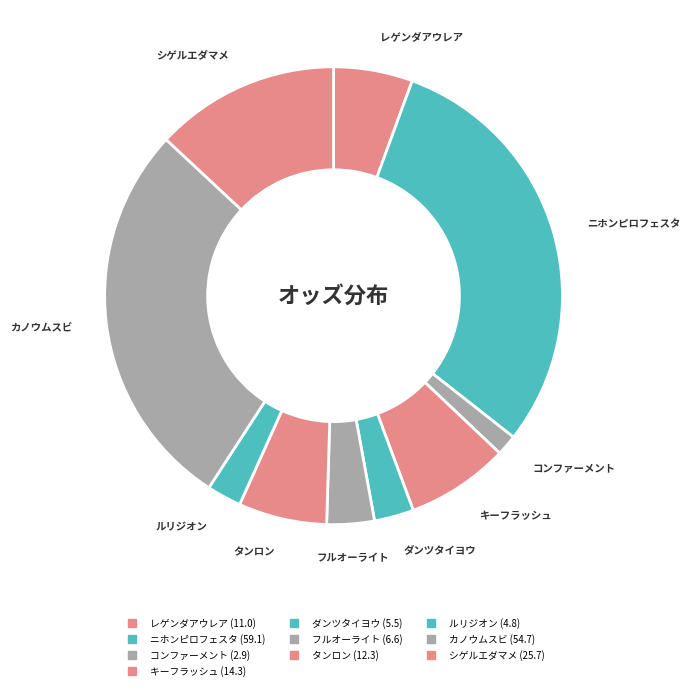

How many slices are in this pie chart?

10